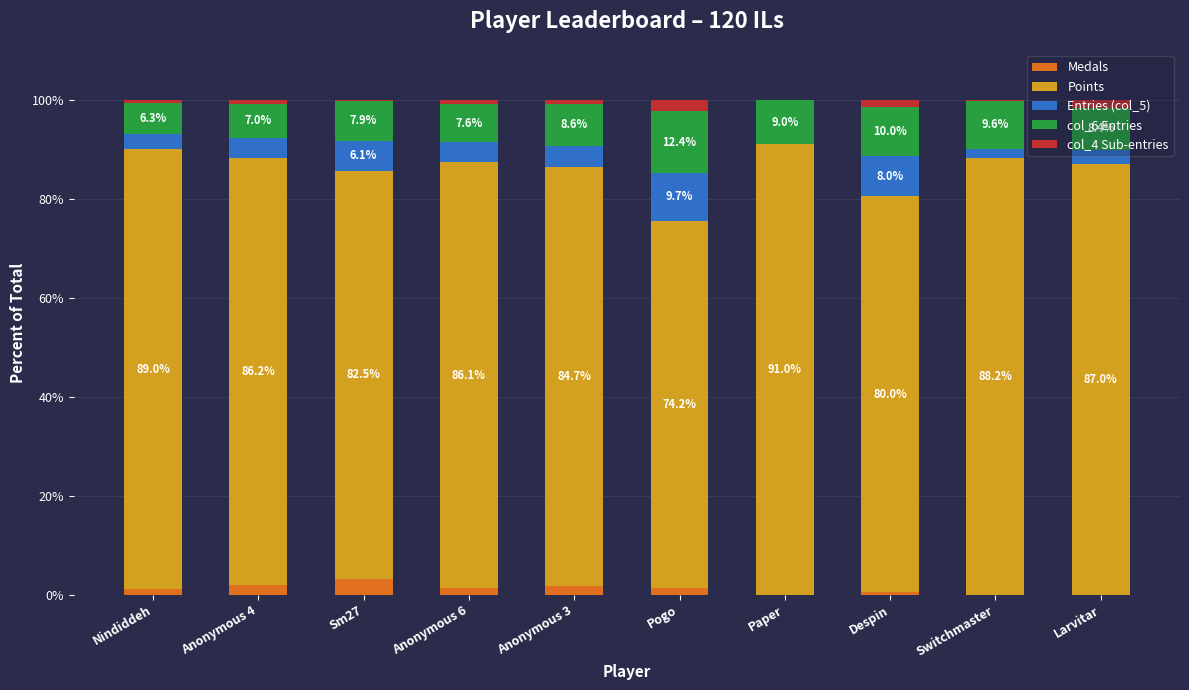

What is the highest value of the Medals series?

3.2